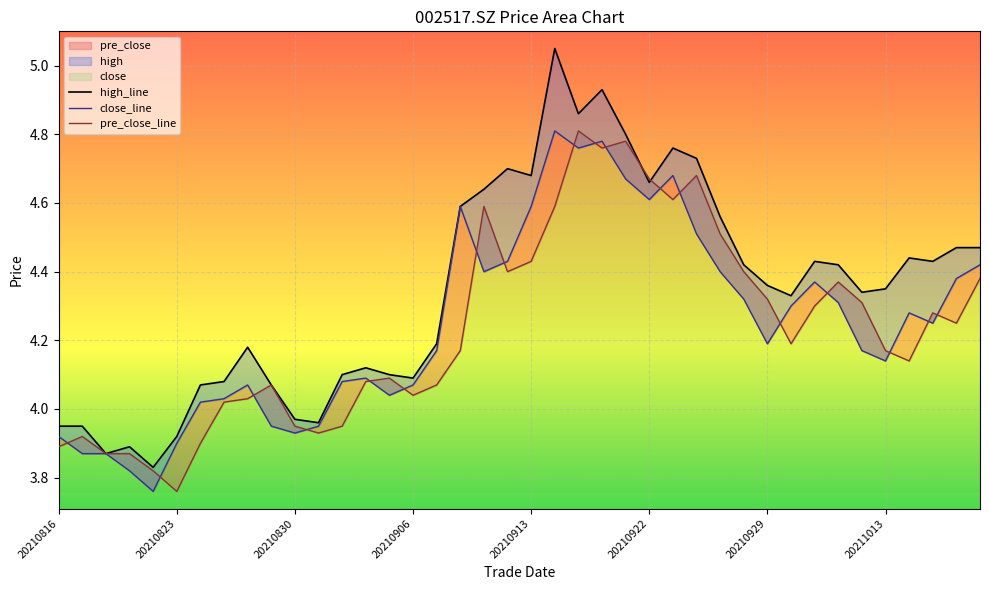

What is the difference between the pre_close_line values at 21 and 19?

0.2